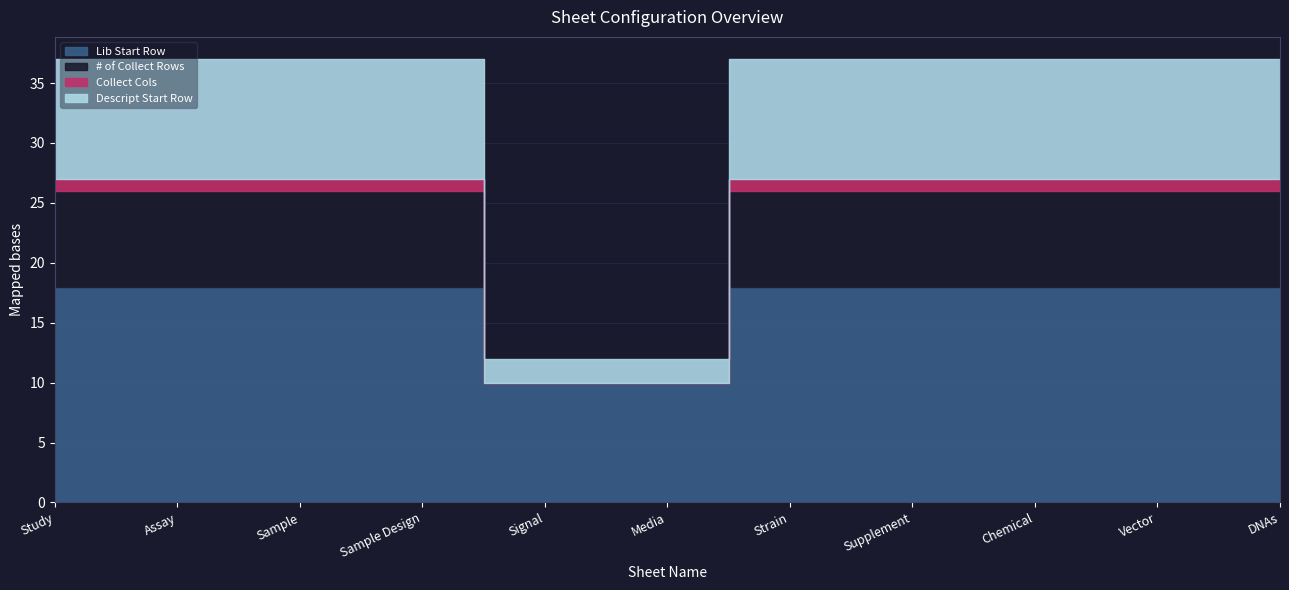

The Lib Start Row series shows 18 at Sample Design. True or false?

True